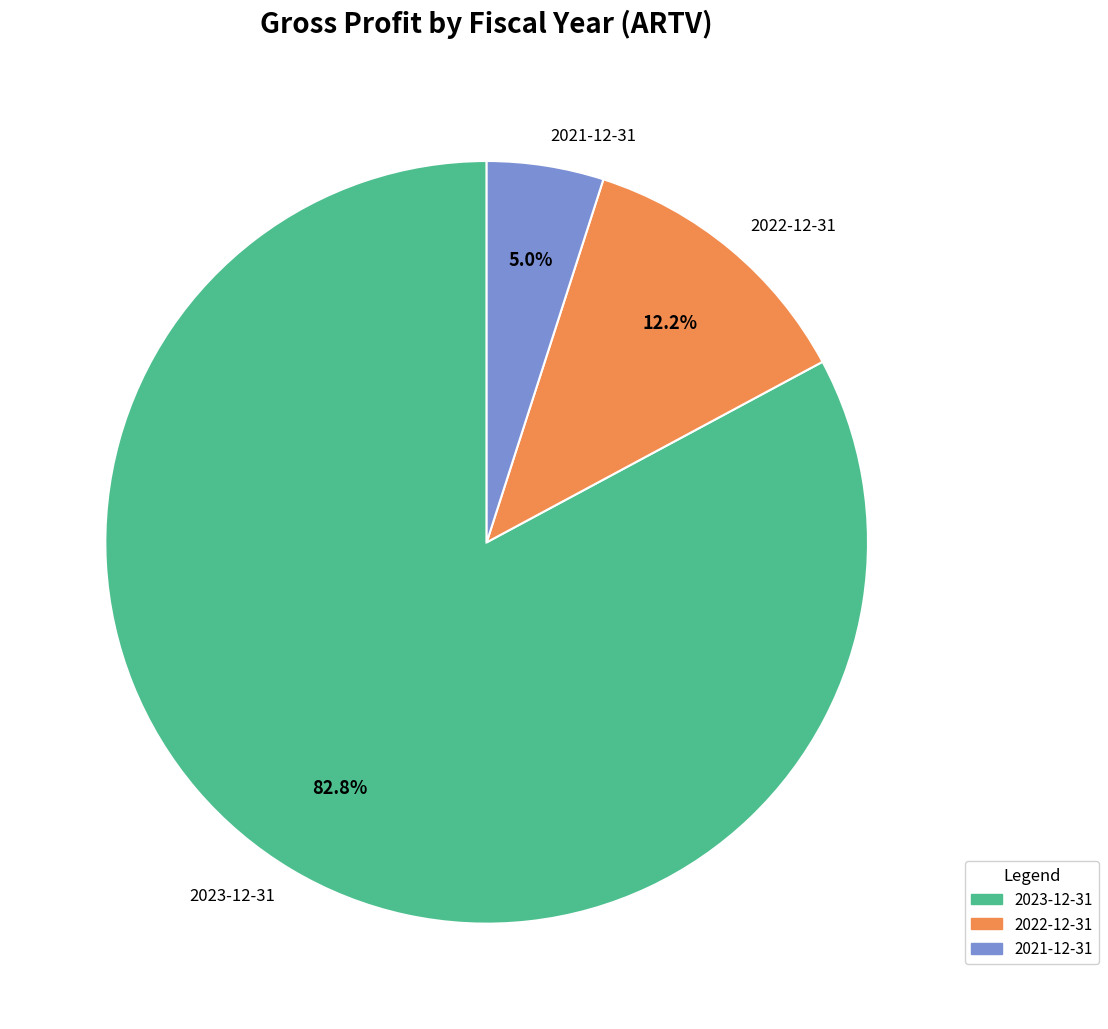

How many segments does this pie chart have?

3